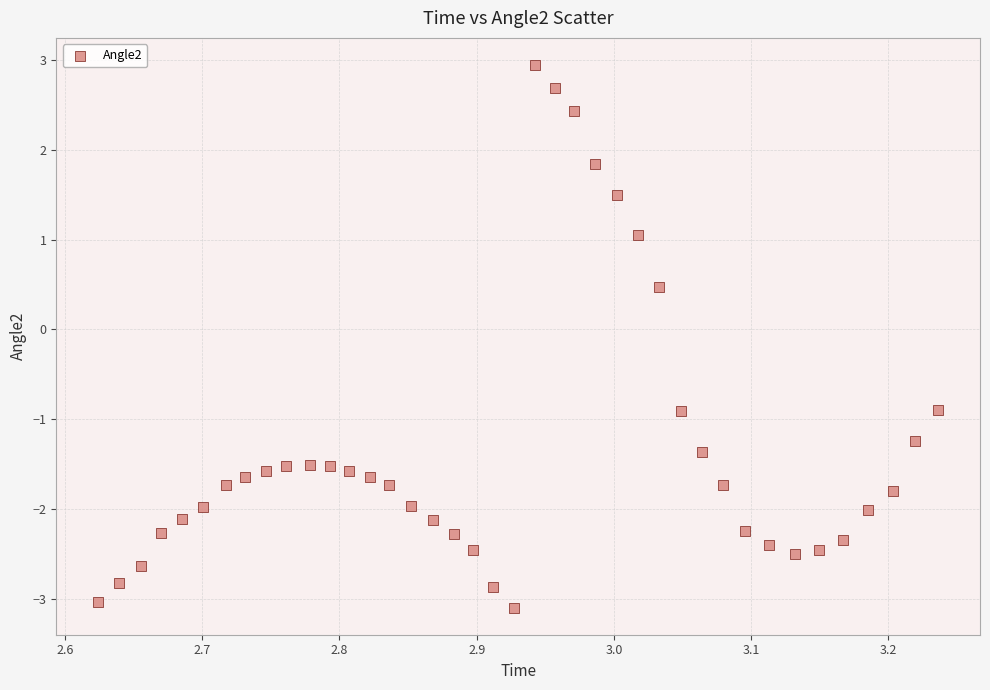

What Y value in the scatter plot is closest to 0?

0.5